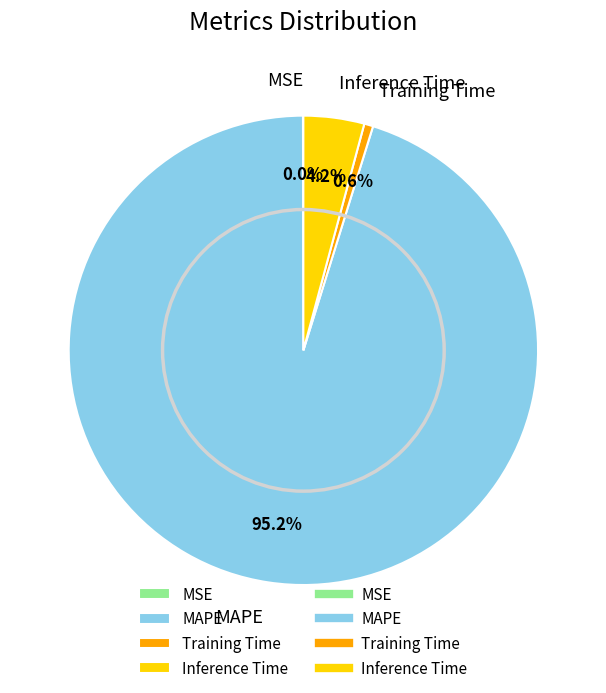

What is the largest slice in the pie chart?

MAPE